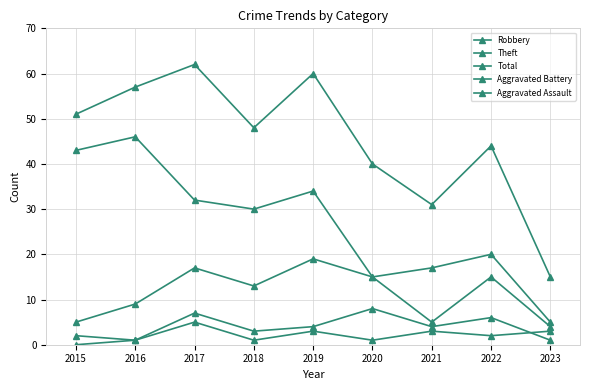

True or false: Total has a value of 44 at 2022.

True